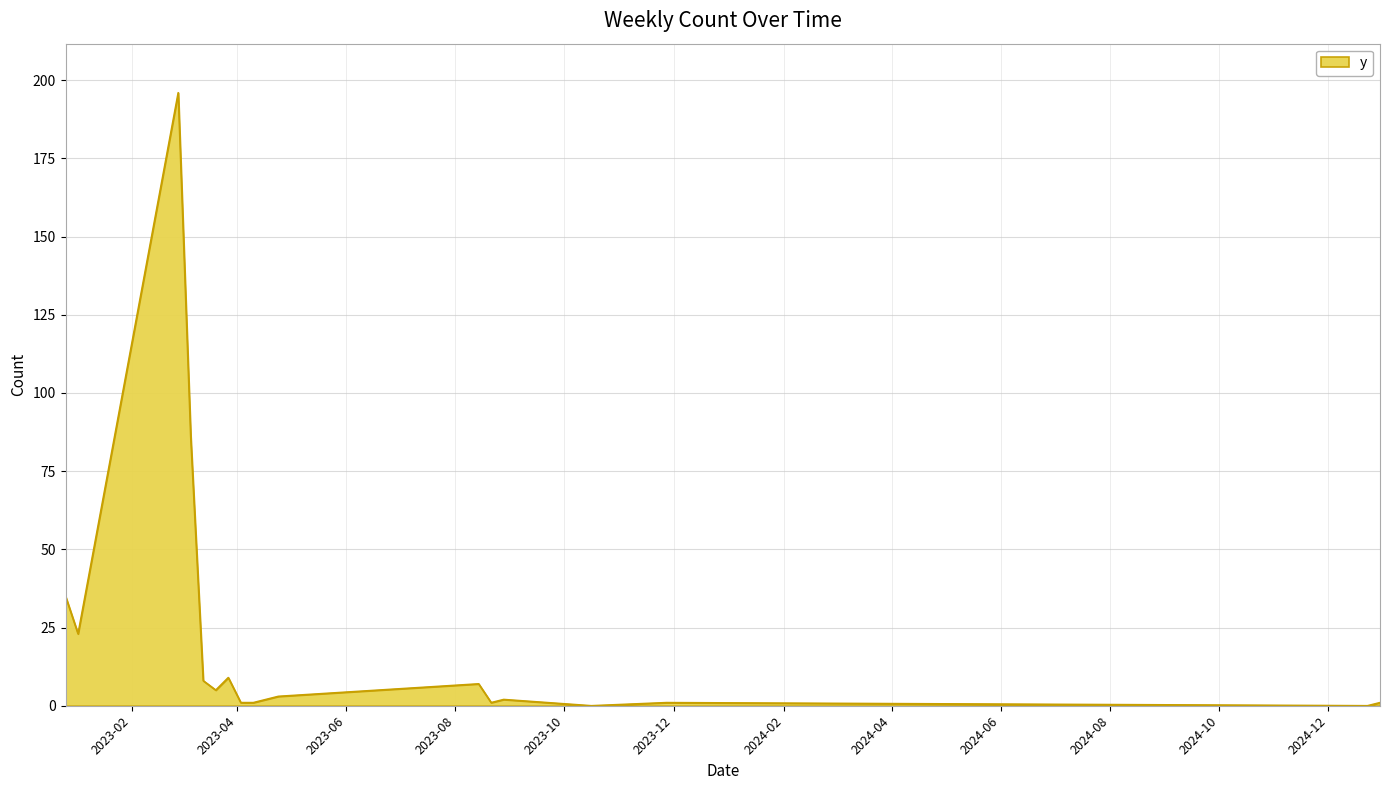

What is the maximum value shown in the chart?

196